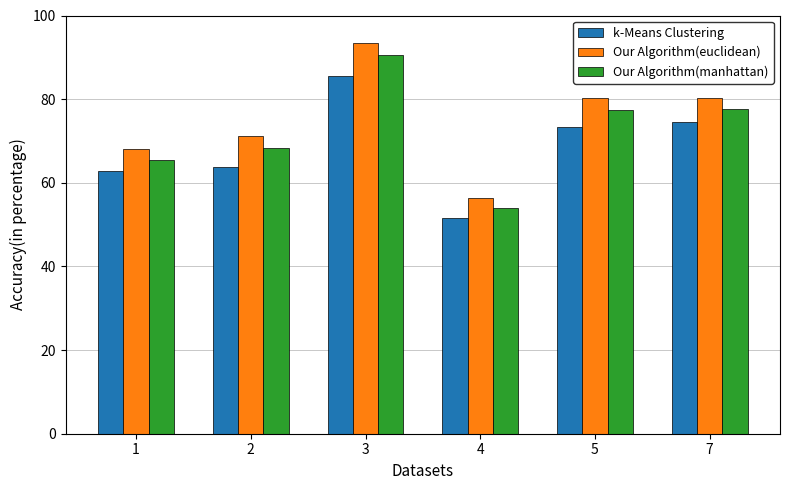

Reading right to left, what are all the values shown in this chart?

k-Means Clustering: 74.6	73.3	51.5	85.6	63.8	62.8
Our Algorithm(euclidean): 80.3	80.3	56.4	93.4	71.3	68.0
Our Algorithm(manhattan): 77.7	77.5	54.1	90.5	68.4	65.5